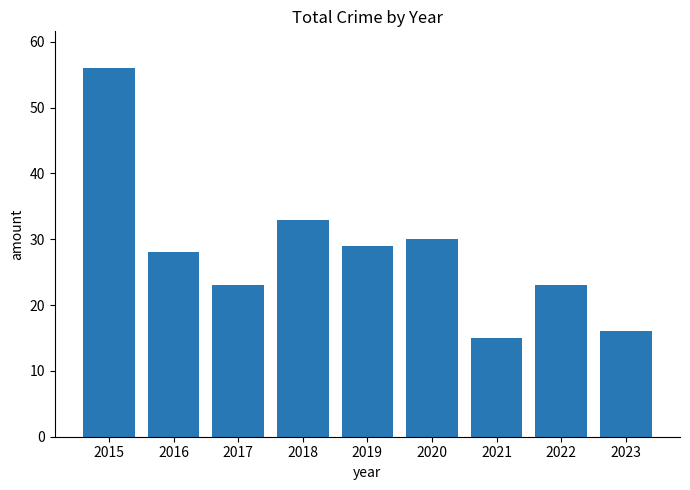

Is it true that the value at 2018 is 11?

False